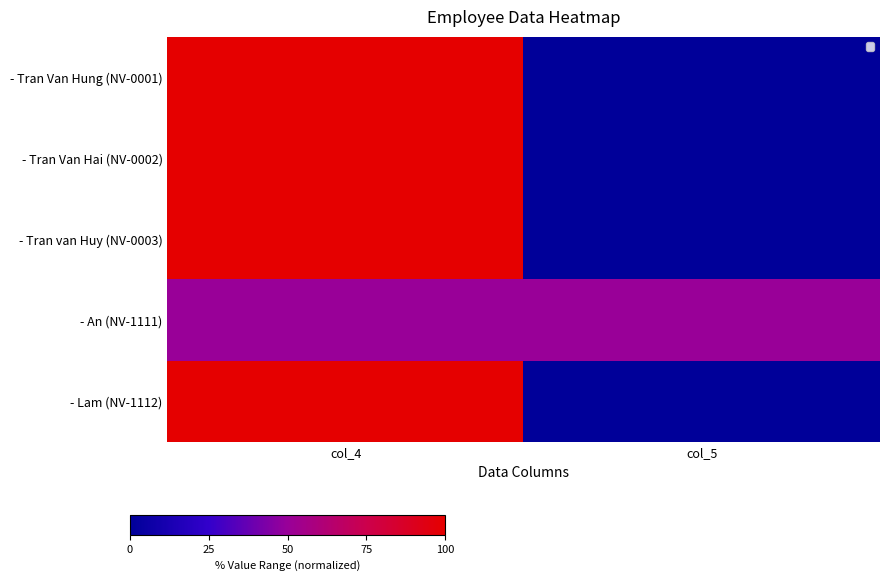

At which category is the sum across all series the highest?

col_4